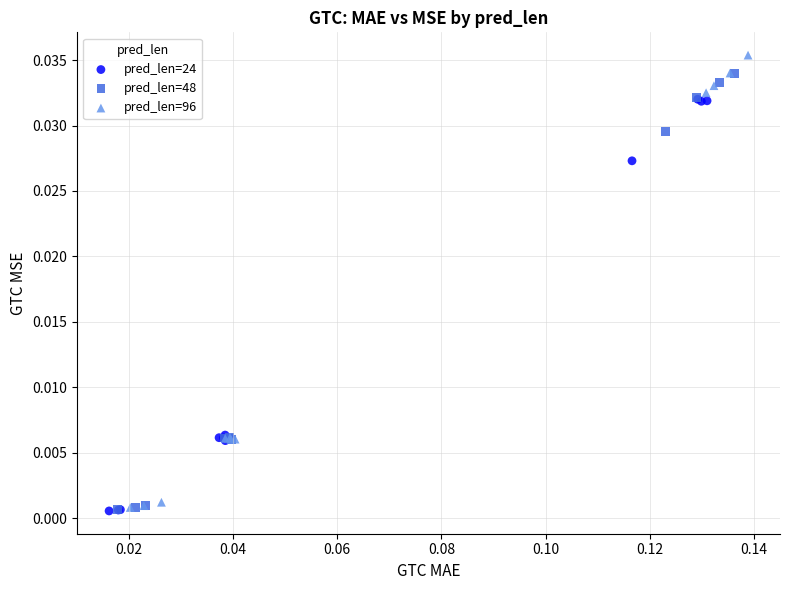

Which series has the widest spread of Y values?

pred_len=96